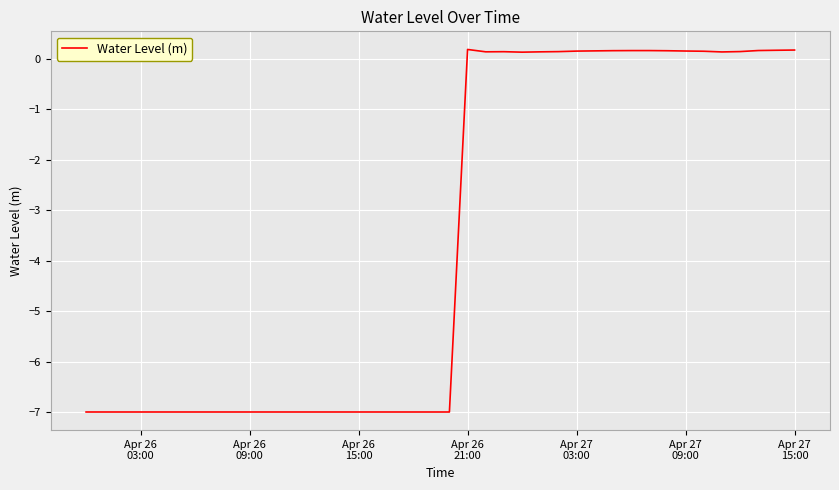

What is the smallest value displayed?

-7.0